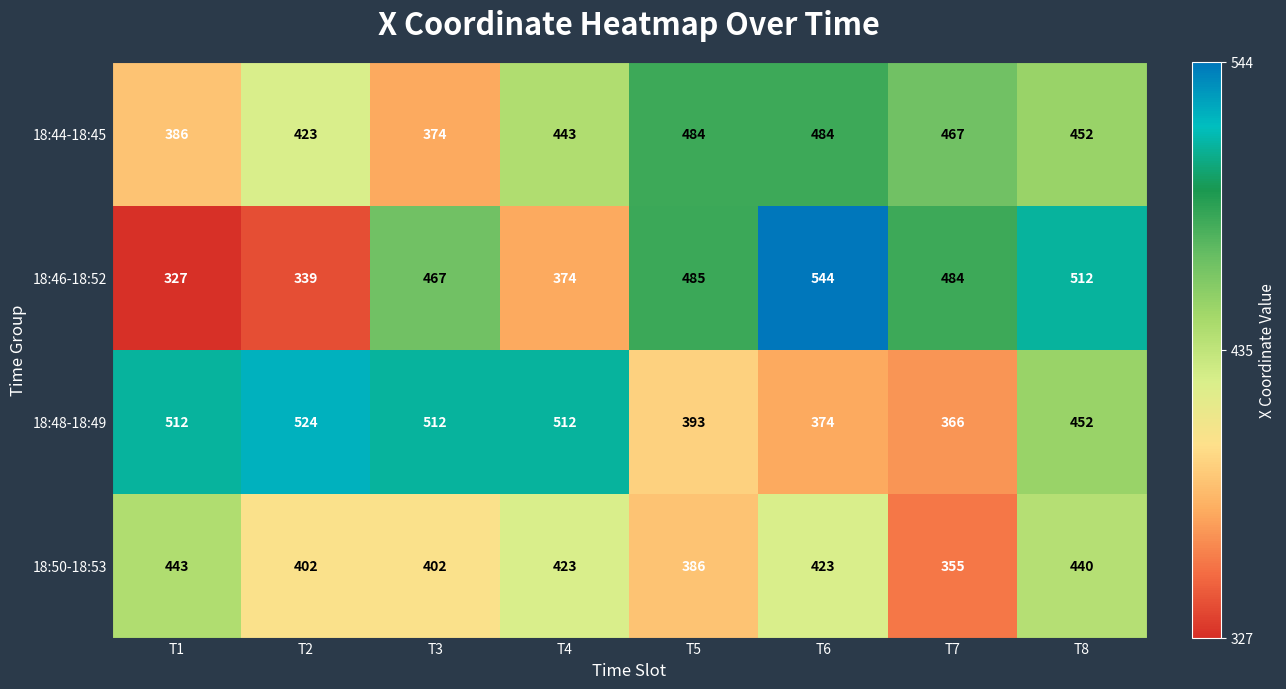

What is the total value across all series at T4?

1752